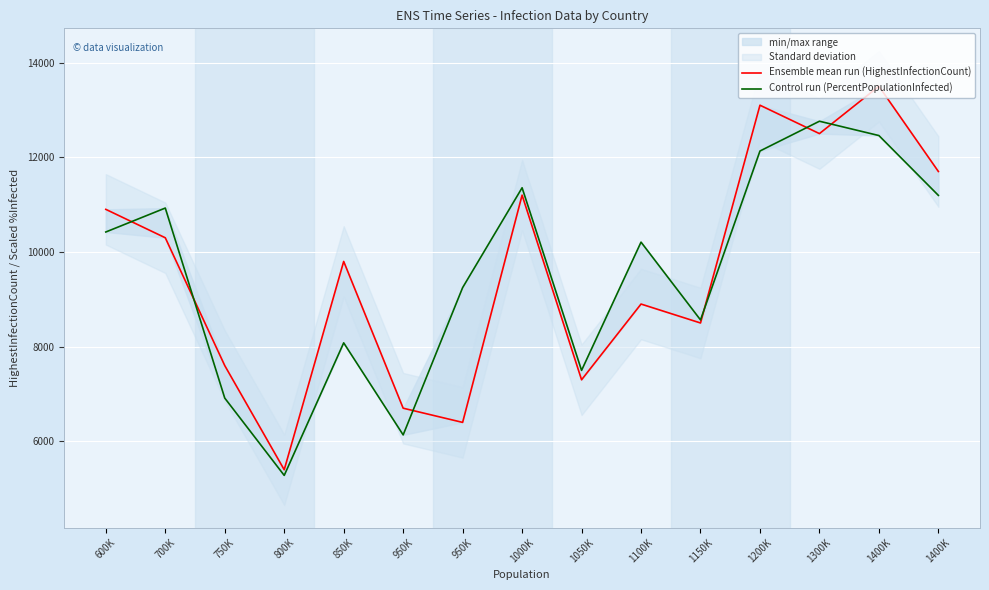

Read the Control run (PercentPopulationInfected) value at 850K.

8080.2